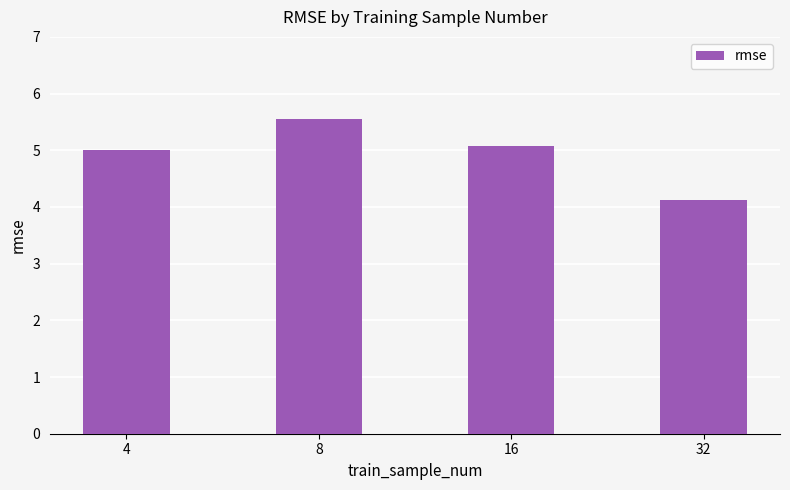

Reading left to right, extract all data points from this chart.

5.0	5.6	5.1	4.1